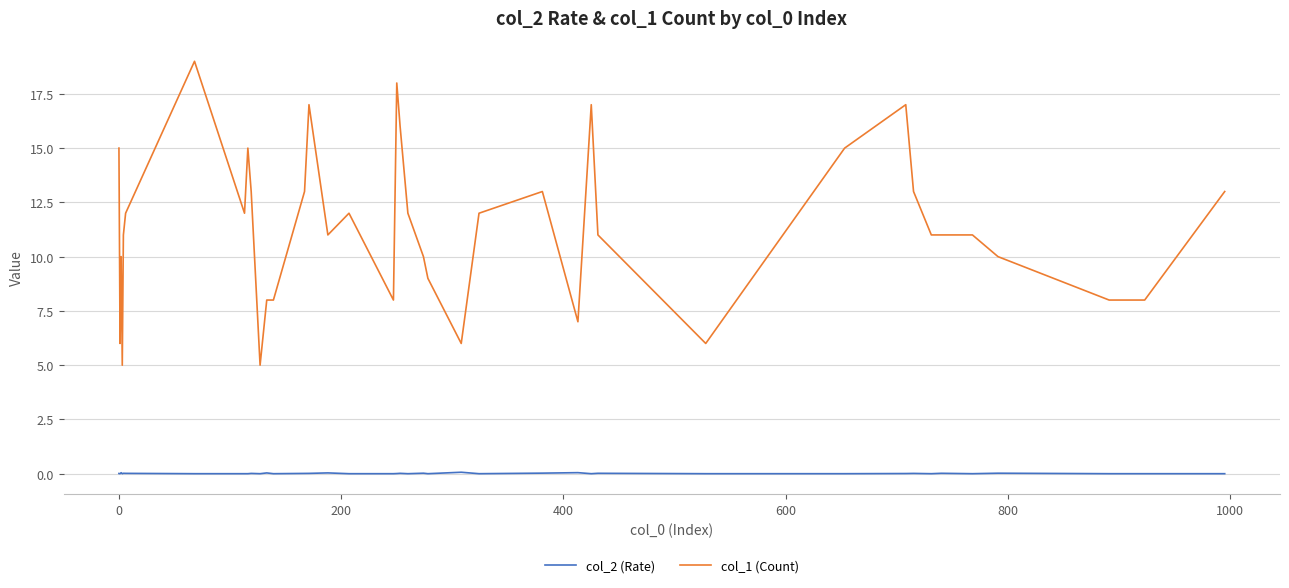

Rank the series by their maximum value, from lowest to highest.

col_2 (Rate), col_1 (Count)